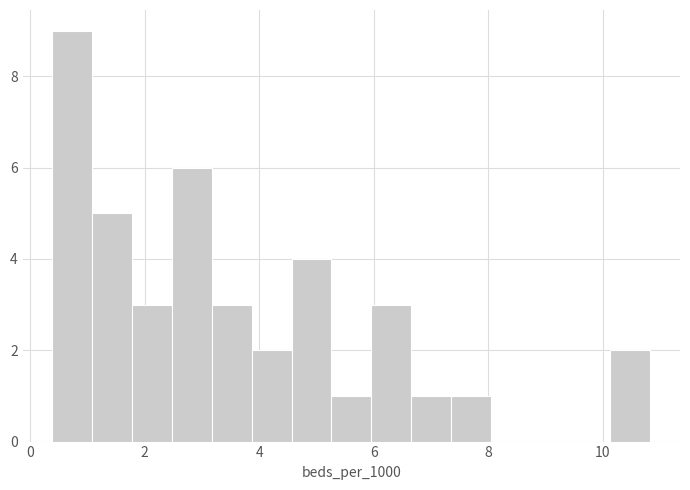

Read against the x-axis, roughly where is the centre of the tallest bar?

0.8